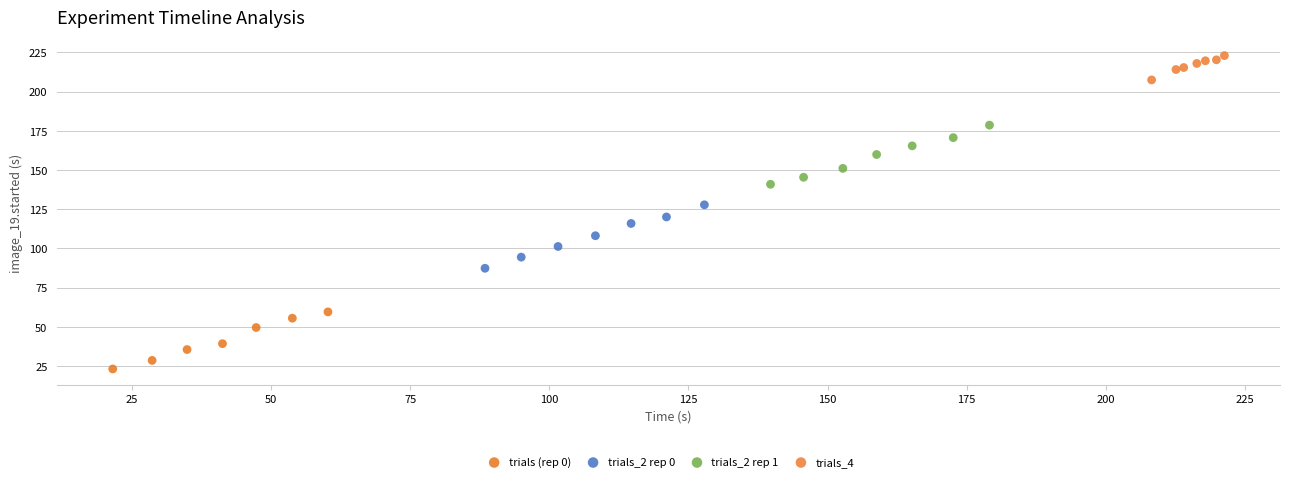

Which series has the widest spread of Y values?

trials_2 rep 0